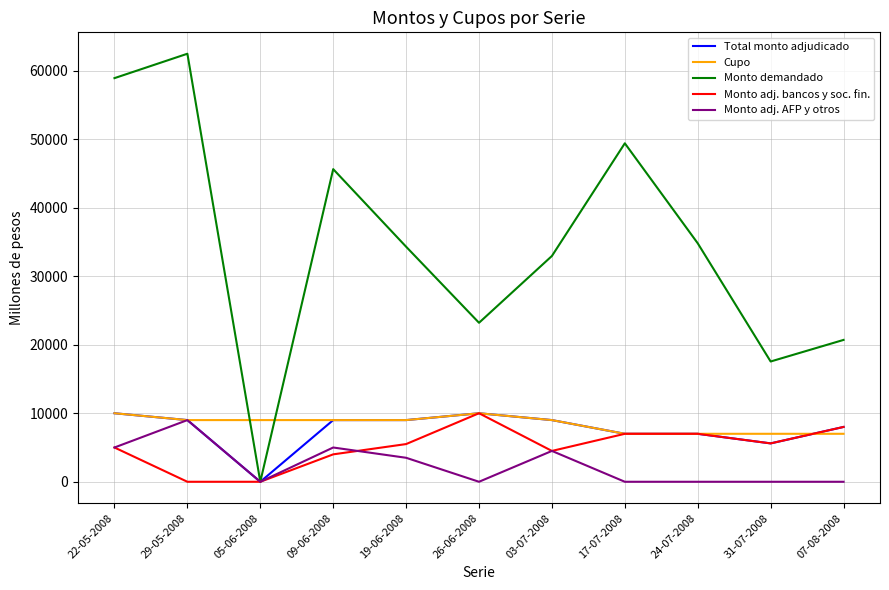

What is the difference between the second highest and minimum values in the Cupo series?

3000